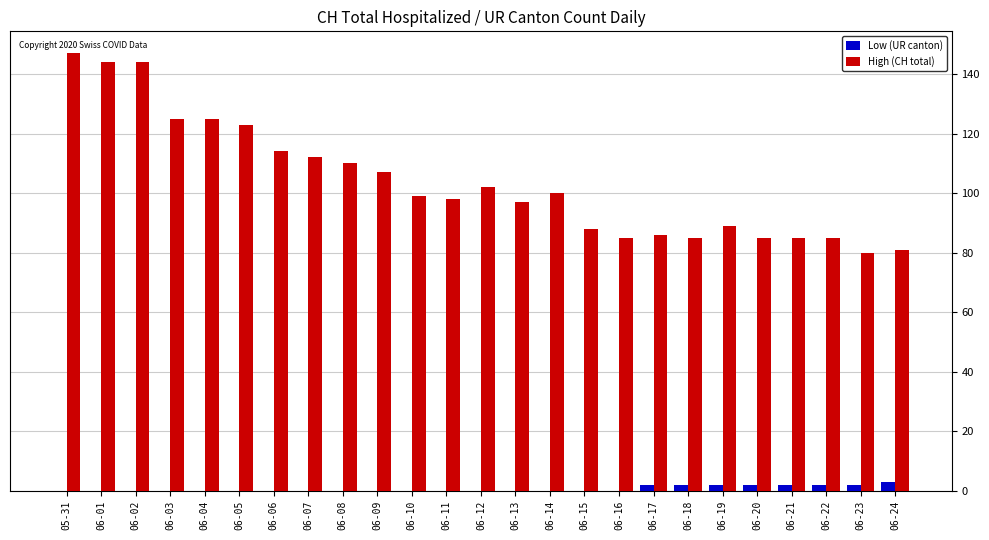

What is the sum of all High (CH total) values?

2596